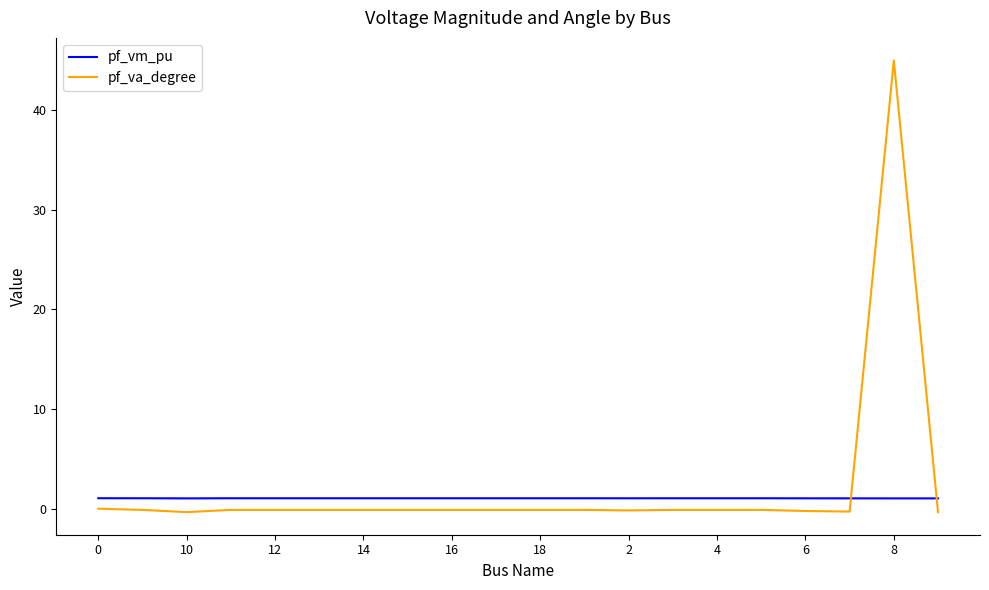

List the series in order of their overall mean, highest first.

pf_va_degree, pf_vm_pu